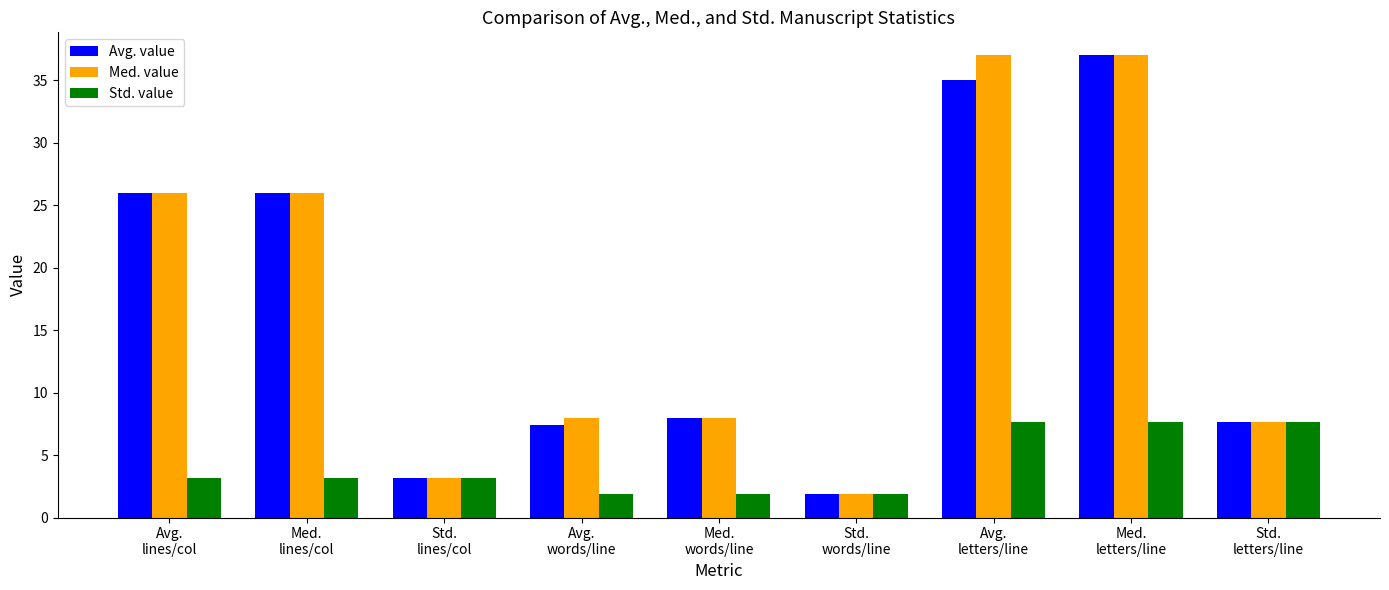

Count the Std. value values in the range 1 to 7.

6